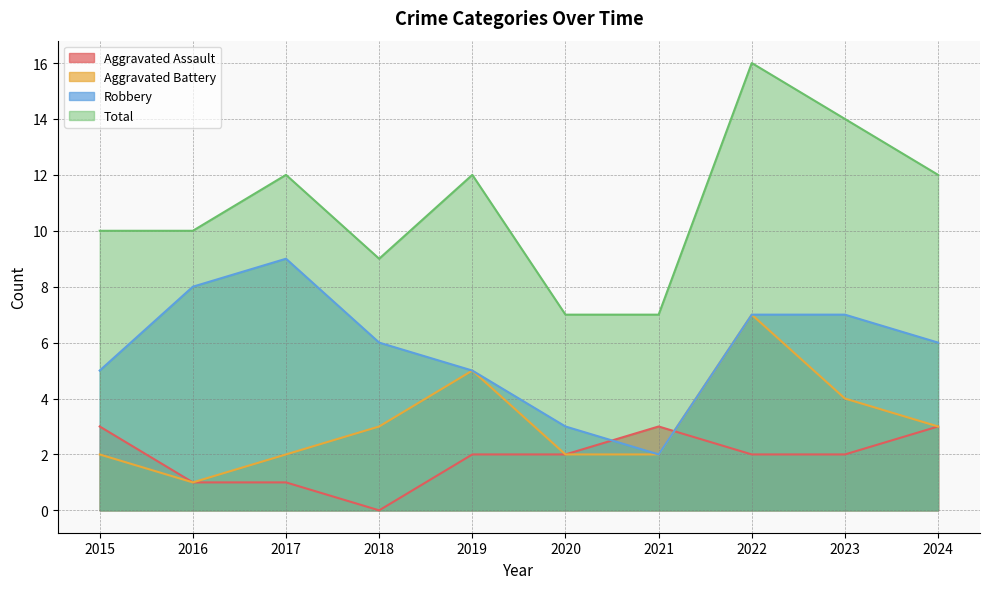

What is the difference between the maximum and minimum values in the Robbery series?

7